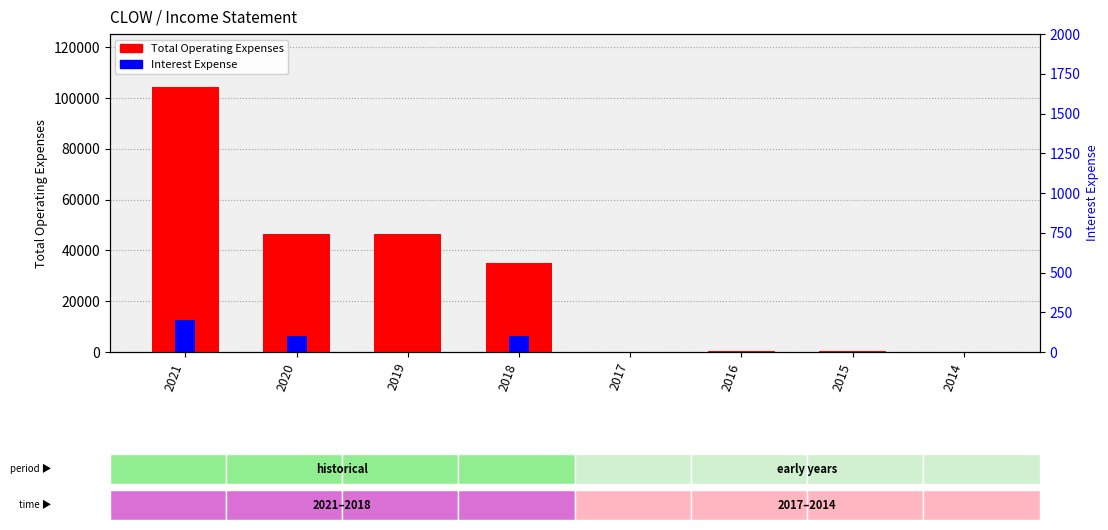

Which category has the highest value in the Interest Expense series?

2021